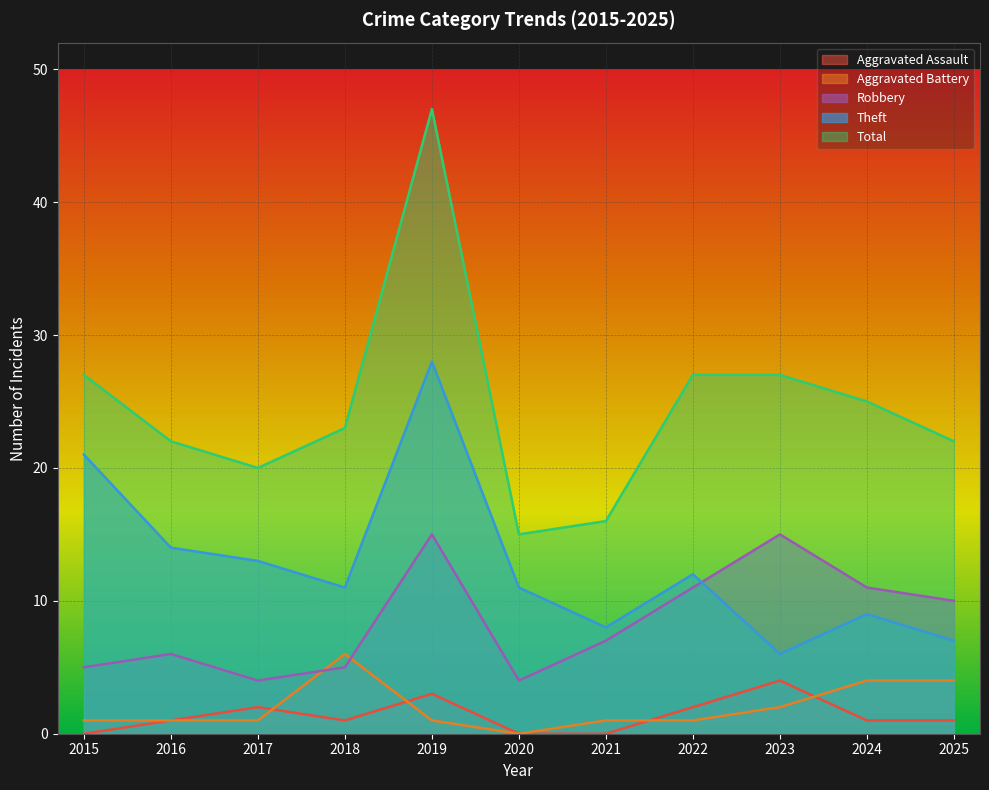

How many interior local valleys does the Total series have?

2